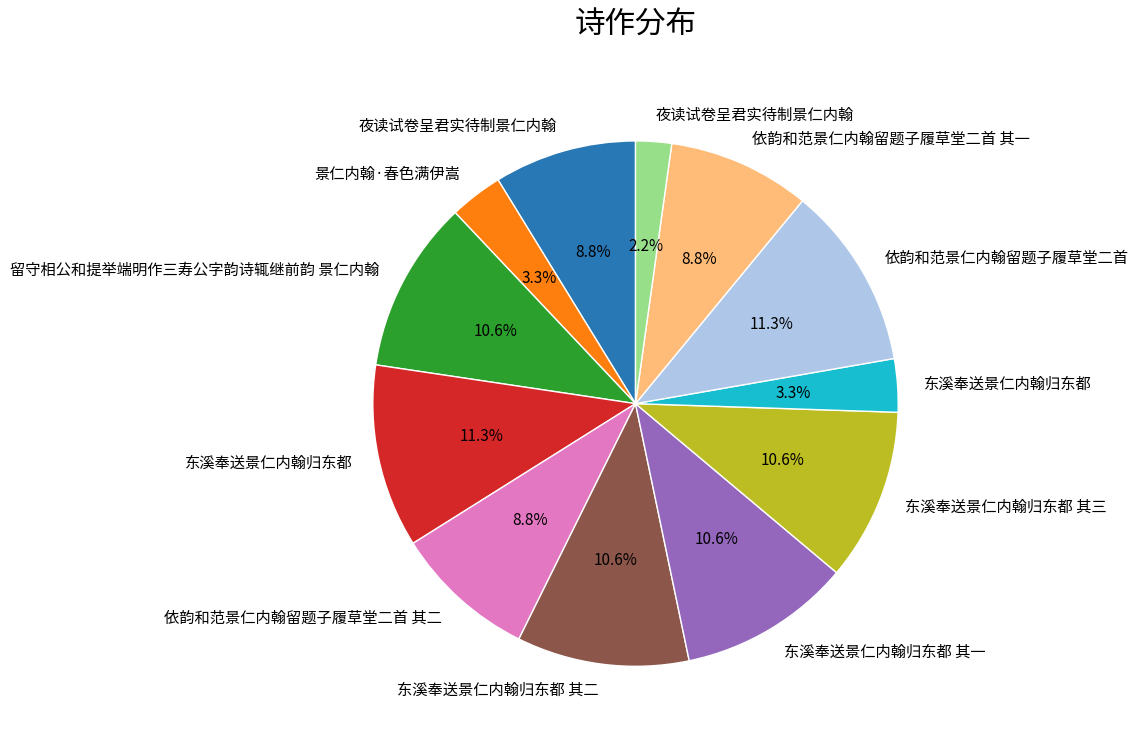

Does any single category account for the majority?

No